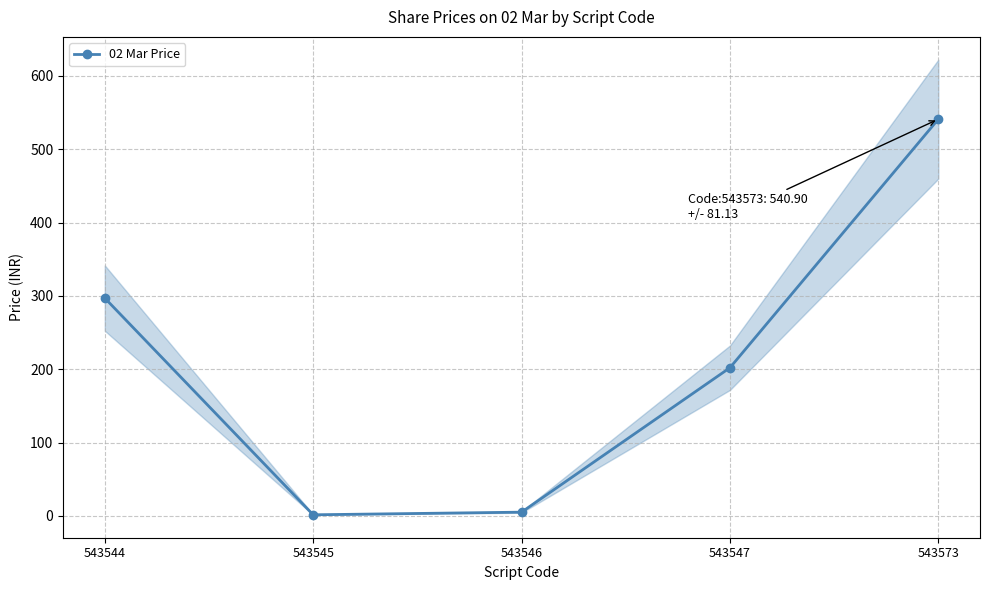

What is the difference between the maximum and minimum values?

539.4